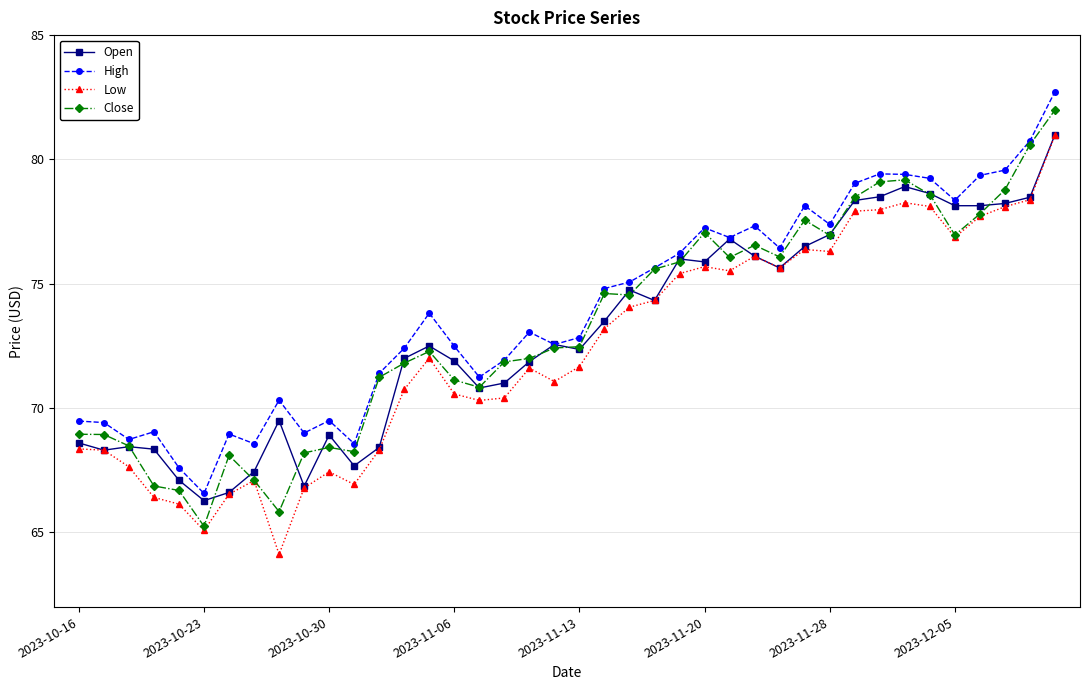

What is the highest value of the Open series?

81.0